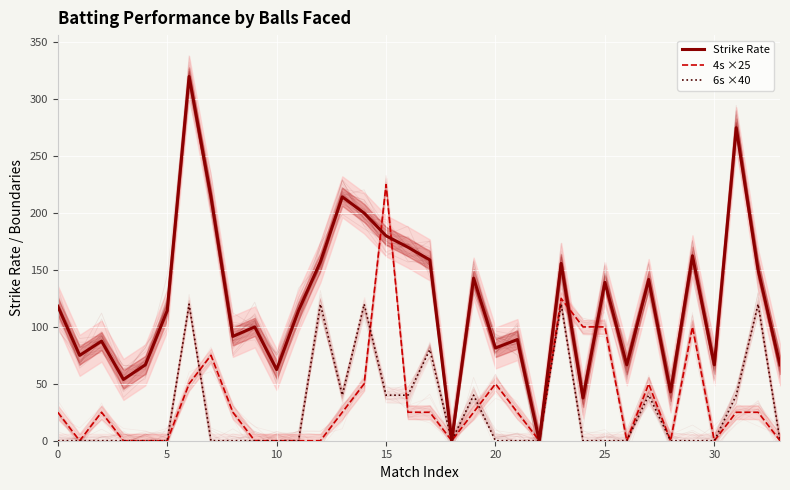

True or false: 6s ×40 and Strike Rate cross at least once.

False